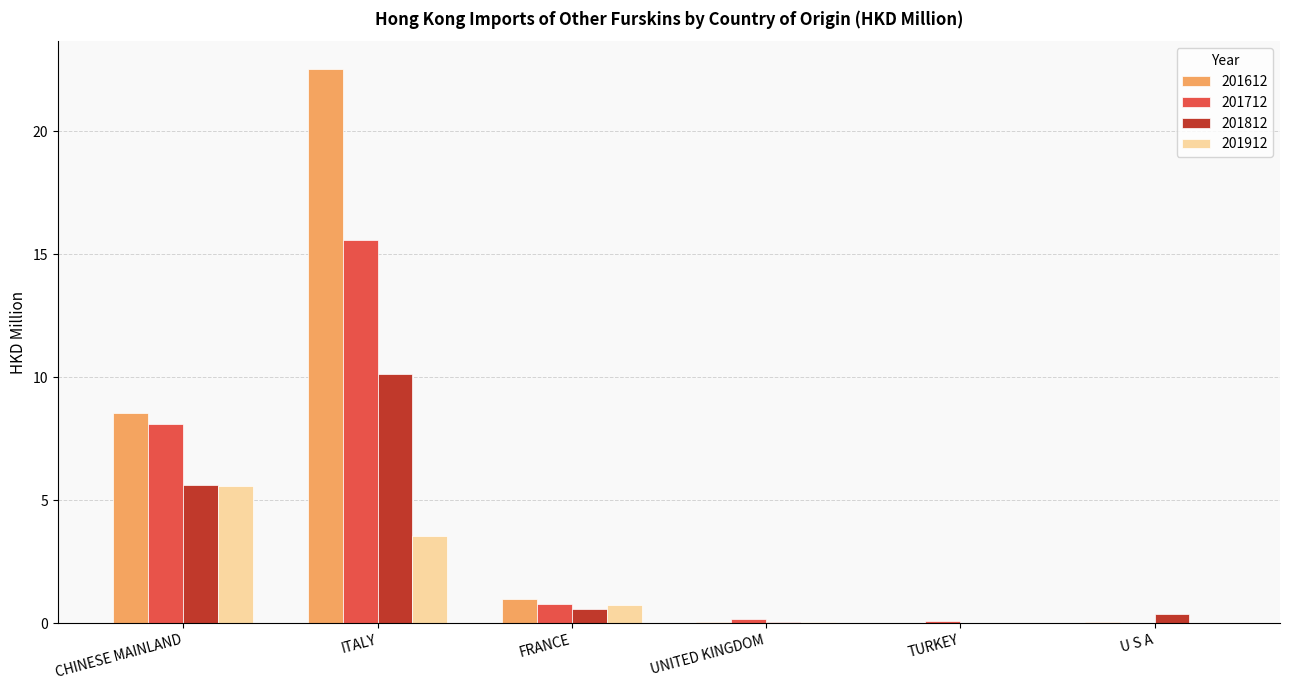

Which series has the largest total across all categories?

201612